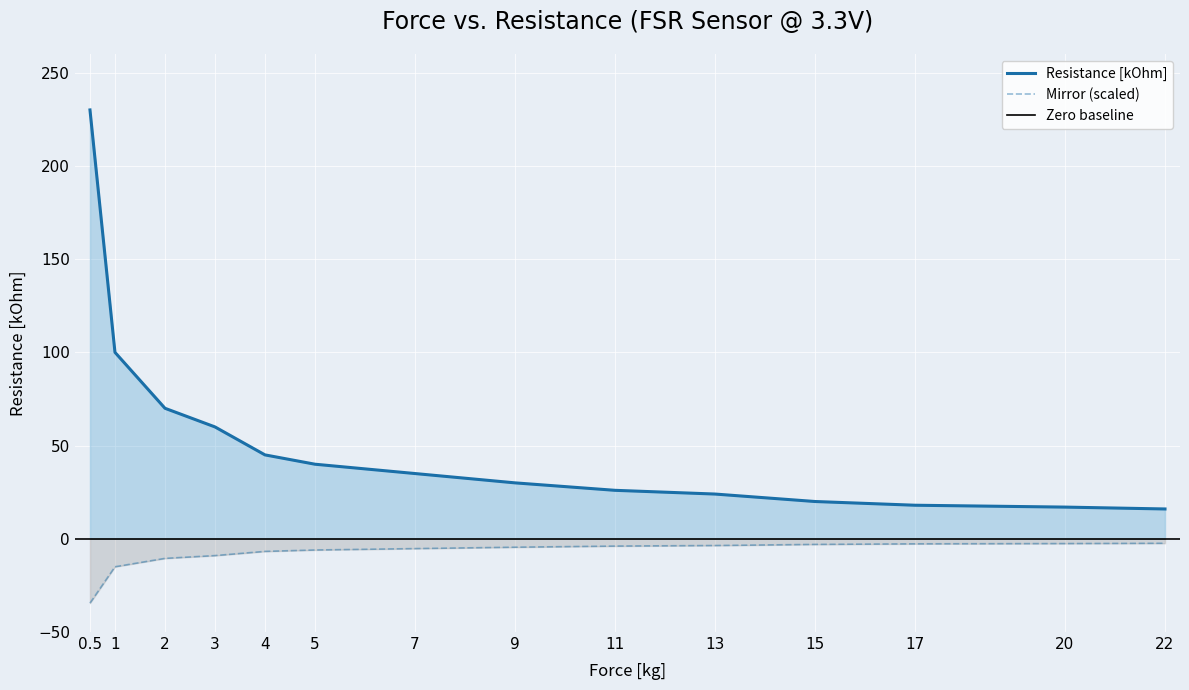

Is it true that the value at 4 is 45?

True